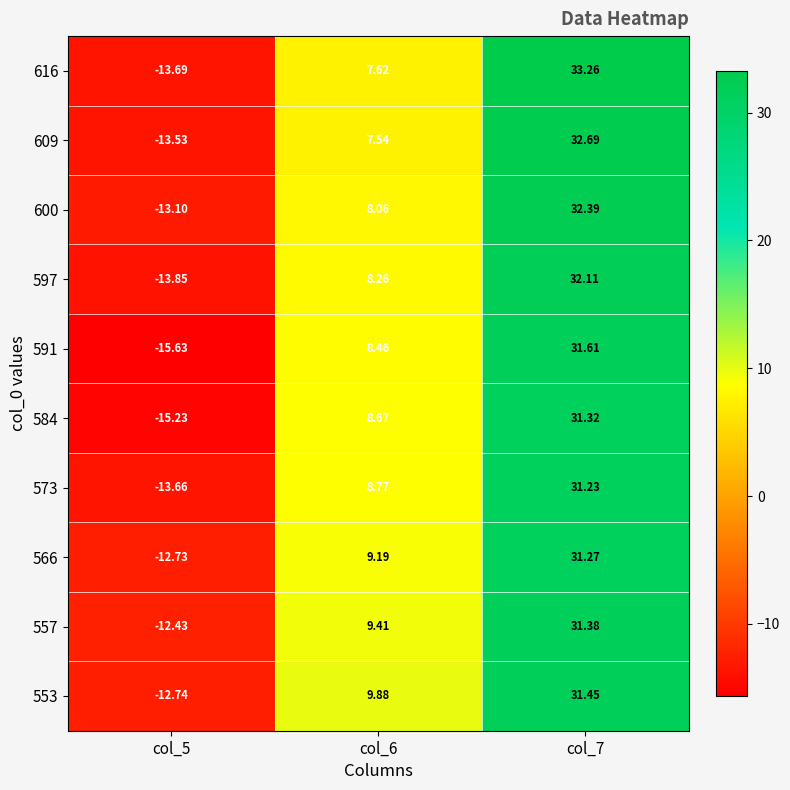

Rank the series by their maximum value, from lowest to highest.

573, 566, 584, 557, 553, 591, 597, 600, 609, 616